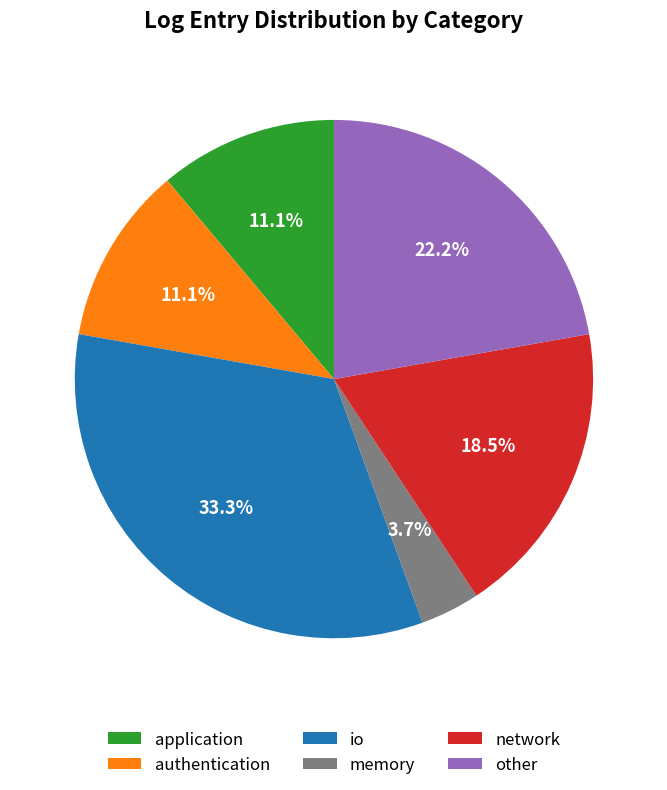

To the nearest percent, what percentage of the pie is other?

22%